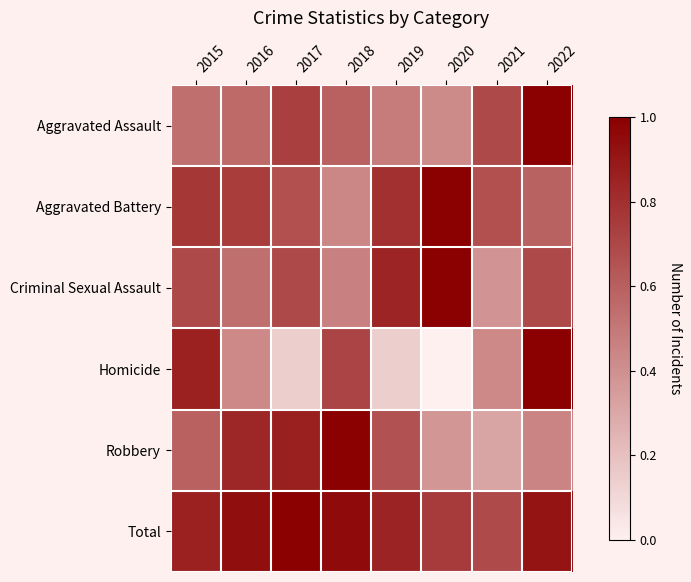

Which series changed the most between 2019 and 2021?

Criminal Sexual Assault